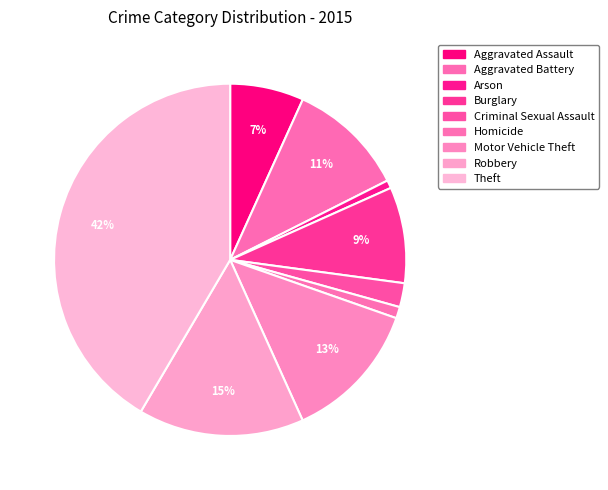

Which has a higher value, Criminal Sexual Assault or Aggravated Assault?

Aggravated Assault